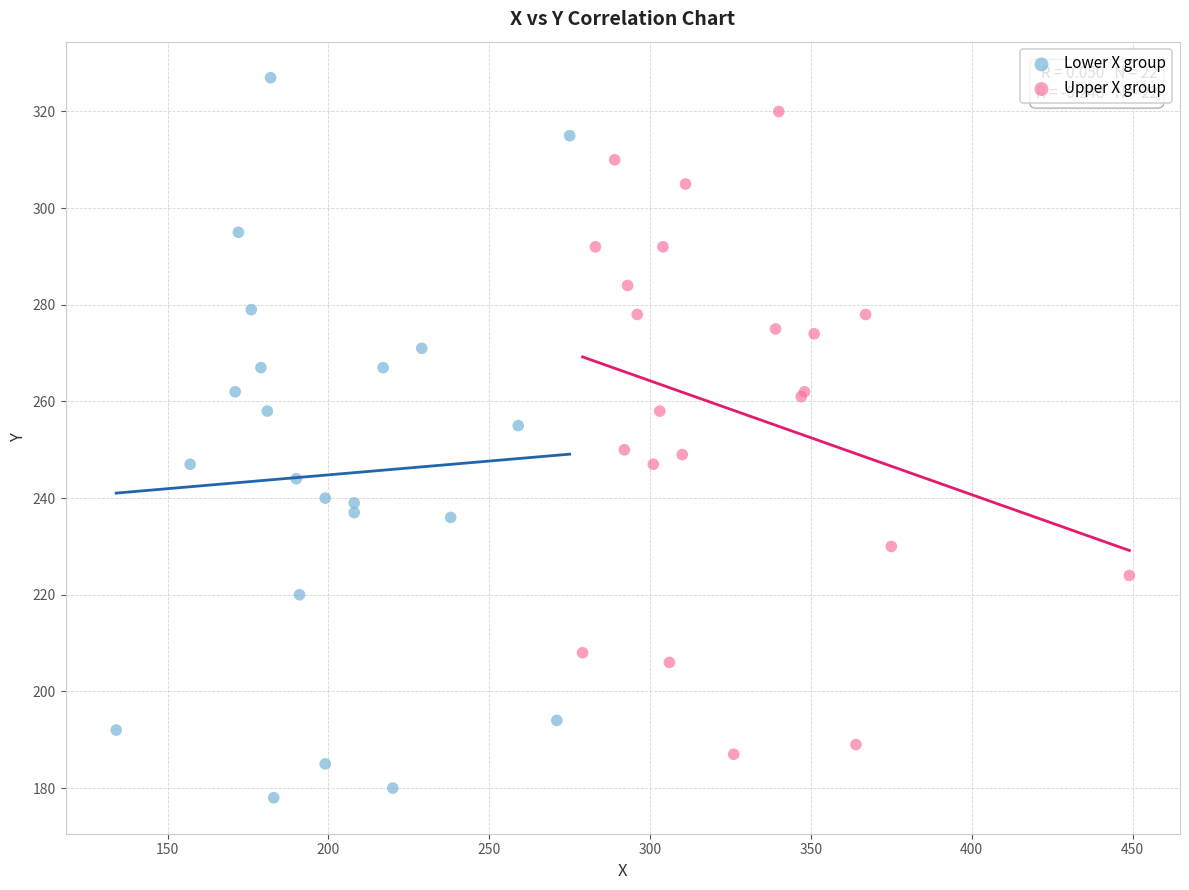

Which series has the largest Y range (max minus min)?

Lower X group